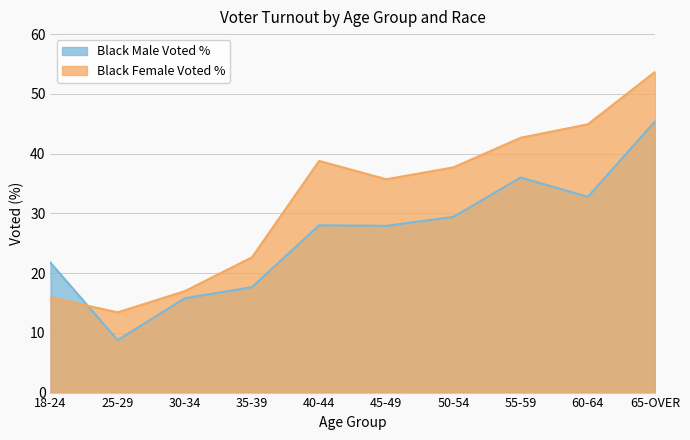

Is the value of Black Male Voted % at 30-34 greater than the value of Black Female Voted % at 60-64?

No